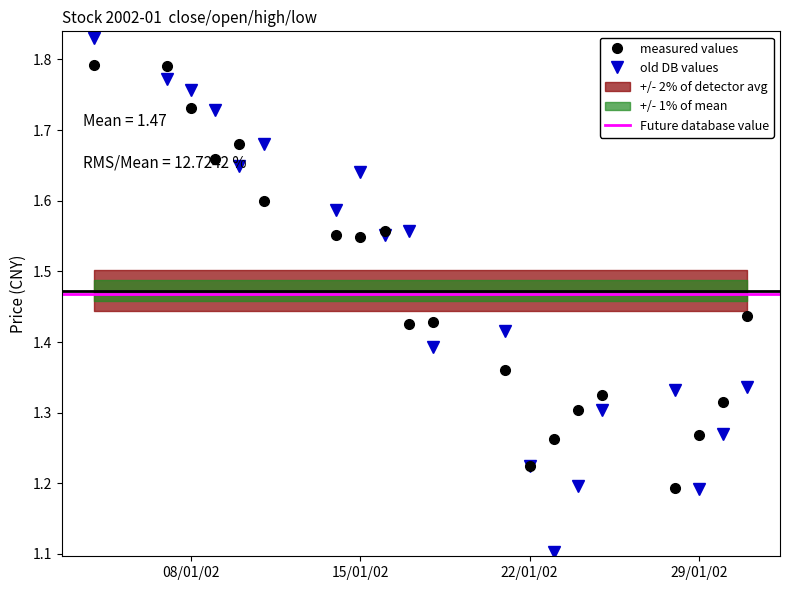

What is the smallest value displayed?

1.1